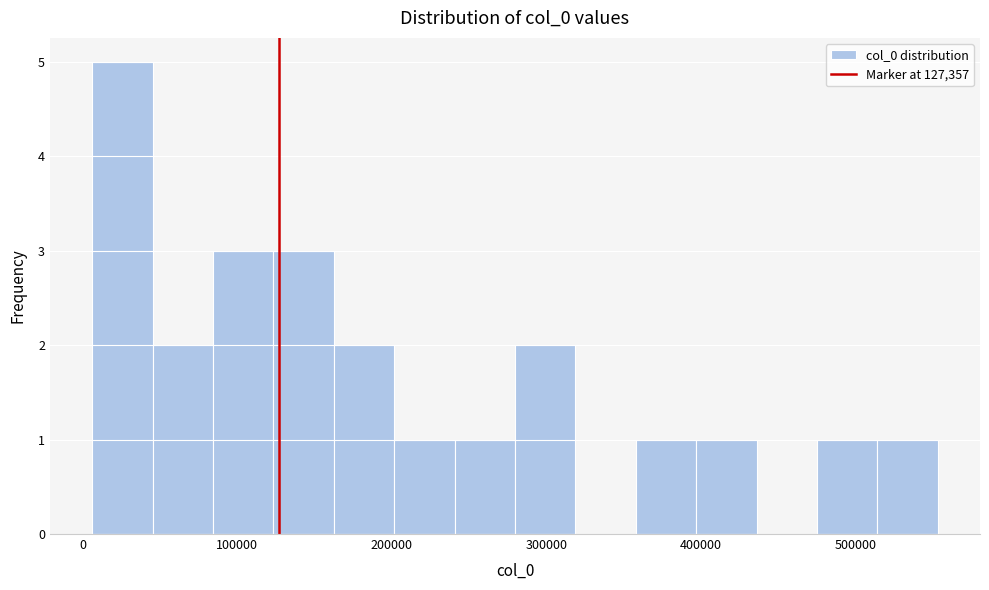

Around what value on the x-axis is the tallest bar? Give the approximate position of its centre, as read against the axis.

30000